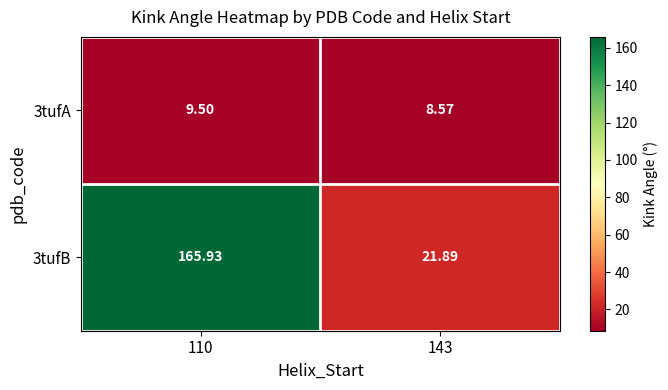

Rank the series by their maximum value, from highest to lowest.

3tufB, 3tufA